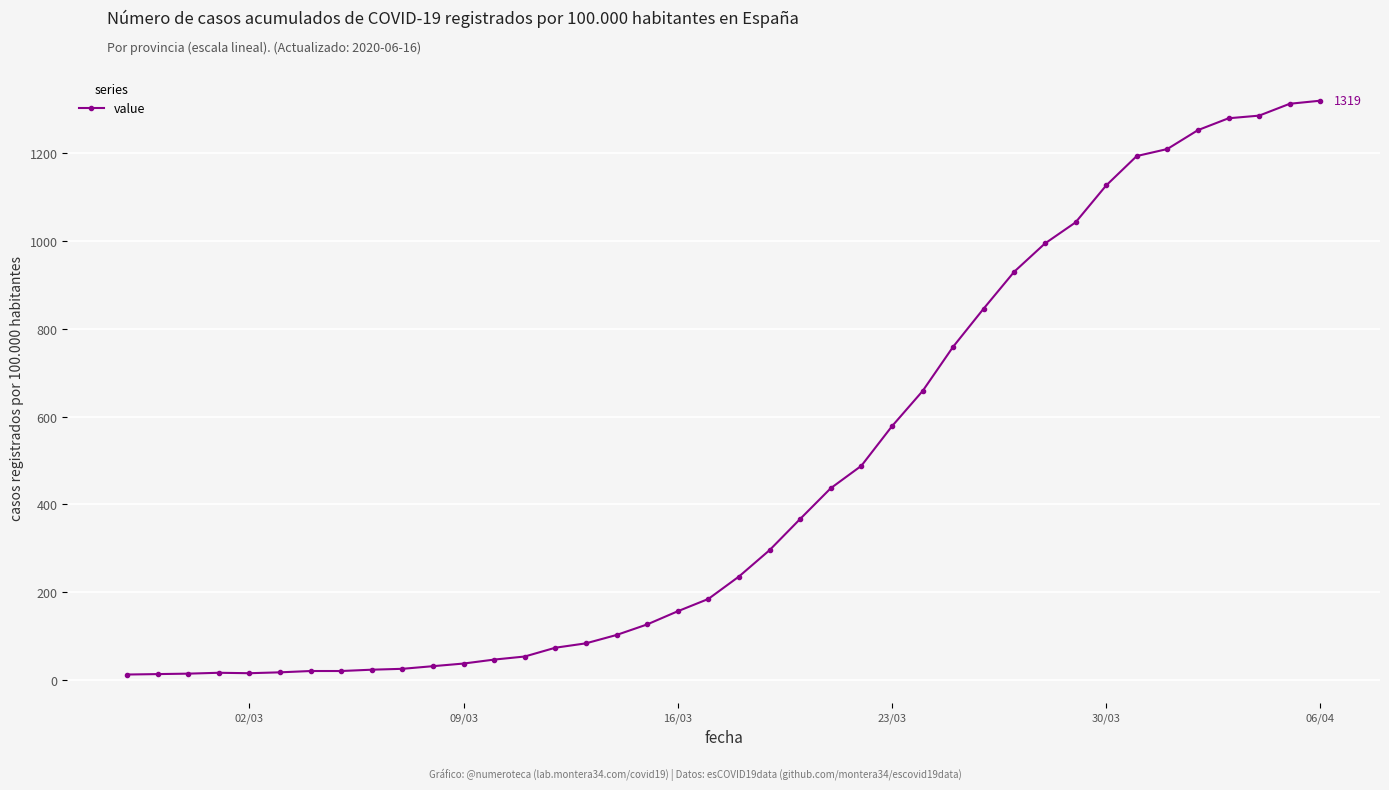

What is the difference between the maximum and minimum values?

1306